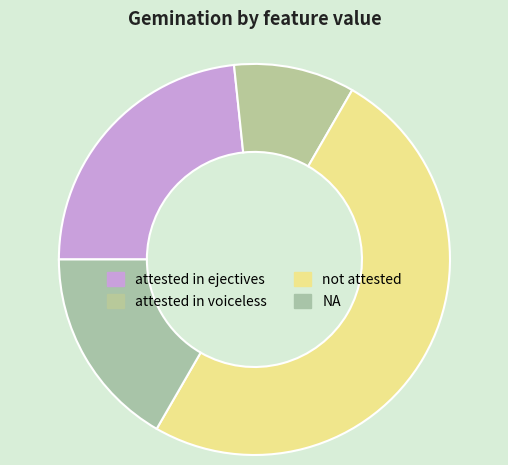

Does attested in voiceless represent more than half of the total?

No